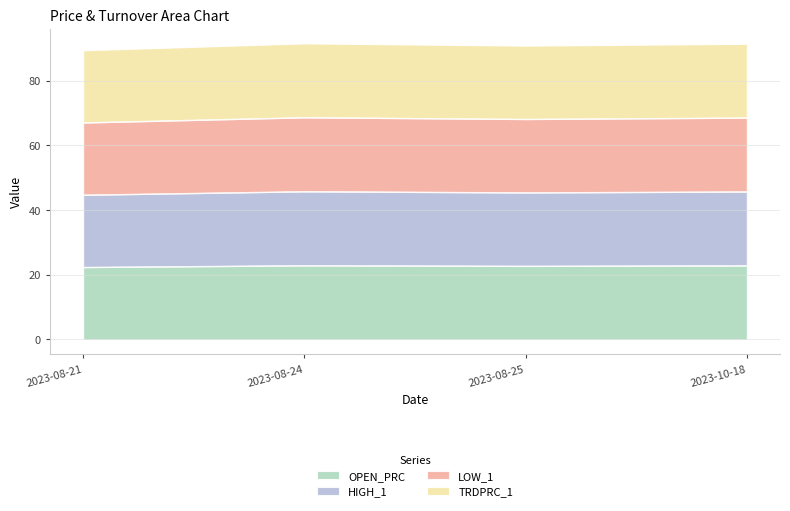

Reading left to right, transcribe all the data shown in this chart.

OPEN_PRC: 2023-08-21=22.3	2023-08-24=22.9	2023-08-25=22.7	2023-10-18=22.8
HIGH_1: 2023-08-21=44.7	2023-08-24=45.7	2023-08-25=45.4	2023-10-18=45.7
LOW_1: 2023-08-21=67.0	2023-08-24=68.6	2023-08-25=68.1	2023-10-18=68.5
TRDPRC_1: 2023-08-21=89.3	2023-08-24=91.5	2023-08-25=90.8	2023-10-18=91.3